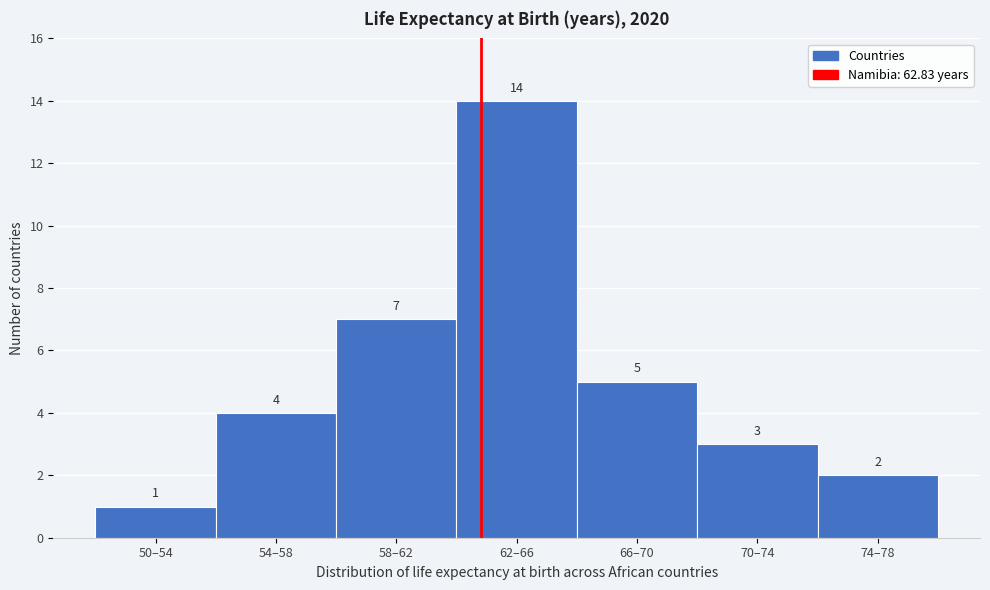

Reading right to left, transcribe all the data shown in this chart.

74–78=2	70–74=3	66–70=5	62–66=14	58–62=7	54–58=4	50–54=1